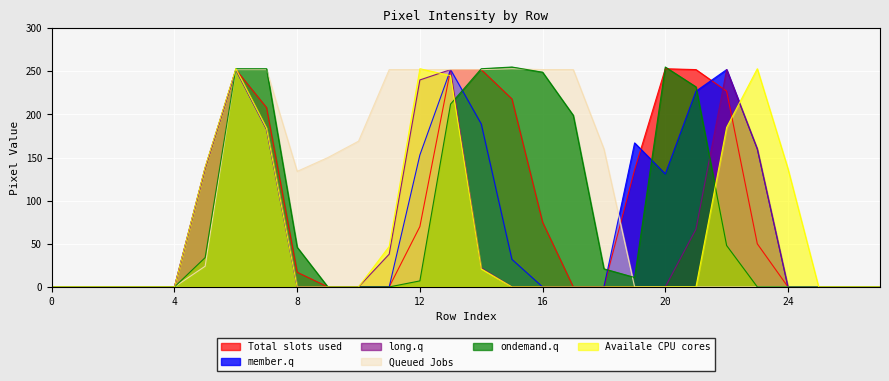

The value of ondemand.q at 24 is -119. True or false?

False